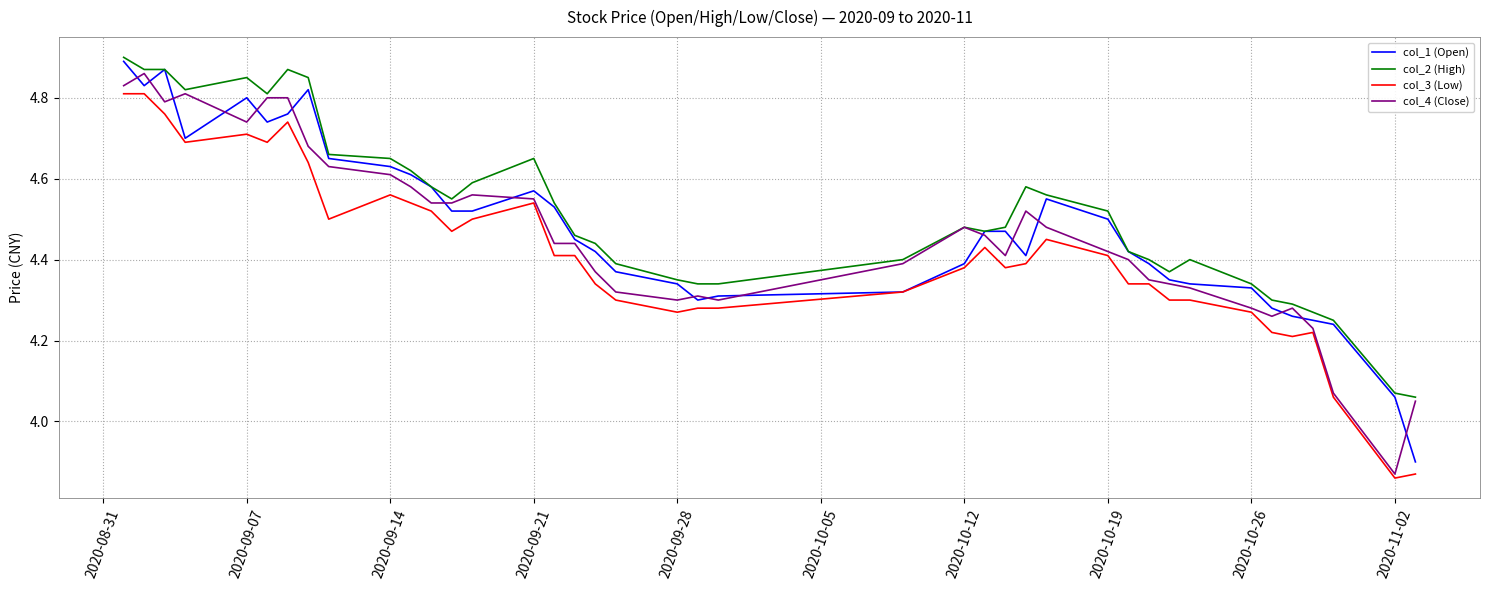

True or false: col_1 (Open) and col_3 (Low) intersect in this chart.

False